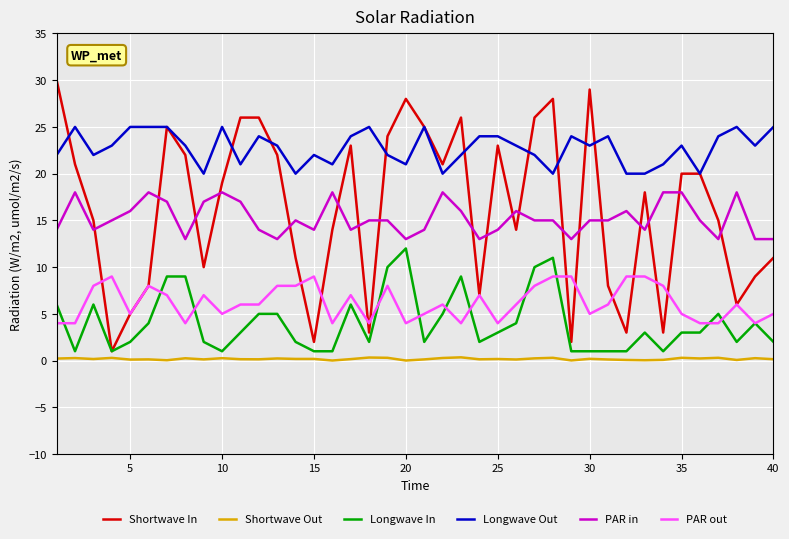

What is the maximum value shown in the chart?

30.0